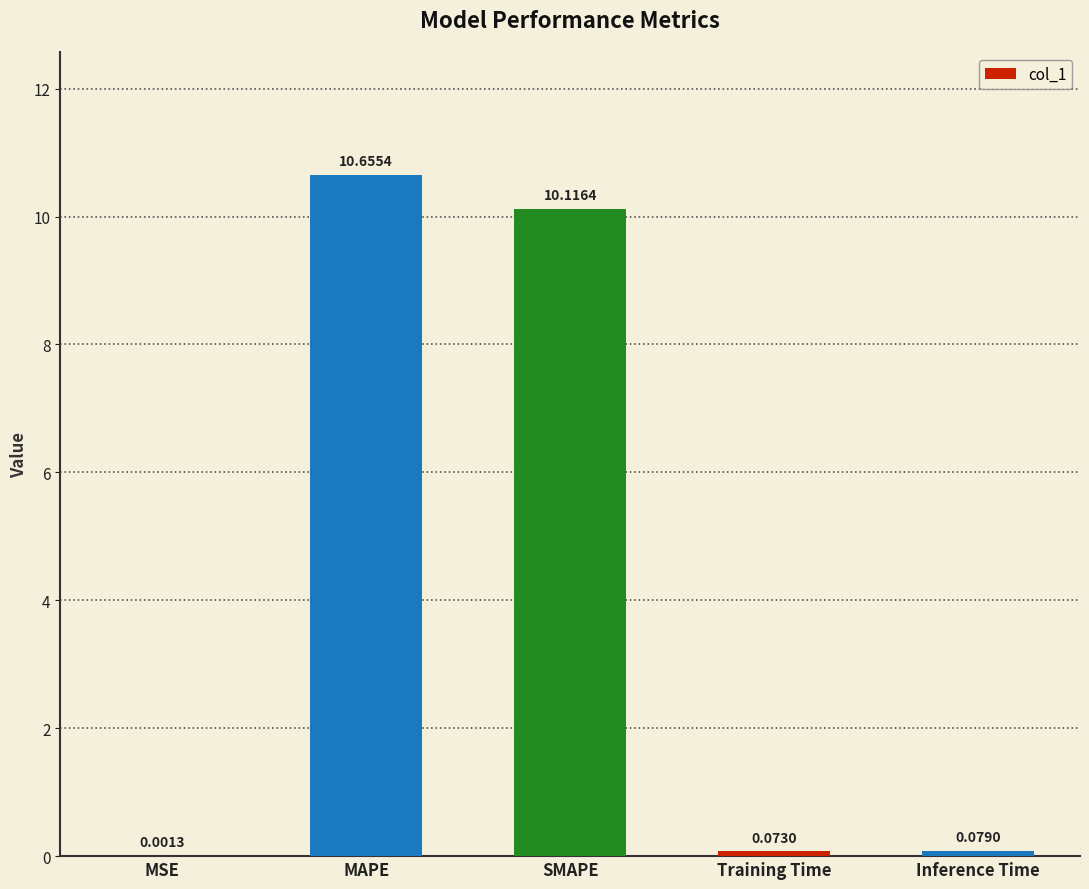

What is the greatest value displayed?

10.7